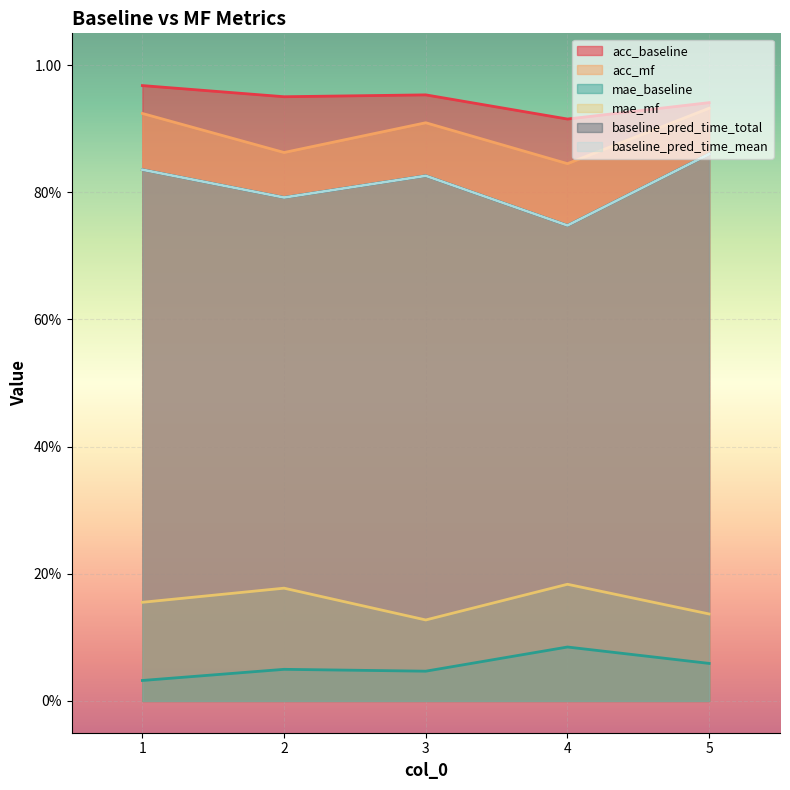

Reading left to right, transcribe all the data shown in this chart.

acc_baseline: 1.0	1.0	1.0	0.9	0.9
acc_mf: 0.9	0.9	0.9	0.8	0.9
mae_baseline: 0.0	0.0	0.0	0.1	0.1
mae_mf: 0.2	0.2	0.1	0.2	0.1
baseline_pred_time_total: 0.8	0.8	0.8	0.7	0.9
baseline_pred_time_mean: 0.8	0.8	0.8	0.7	0.9